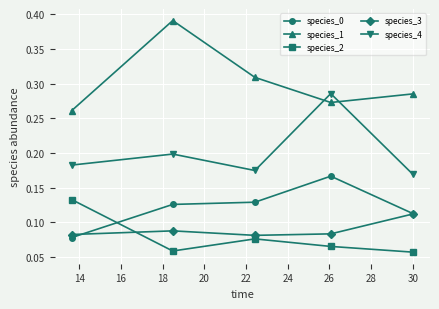

Count the species_4 values in the range 0 to 1.

5